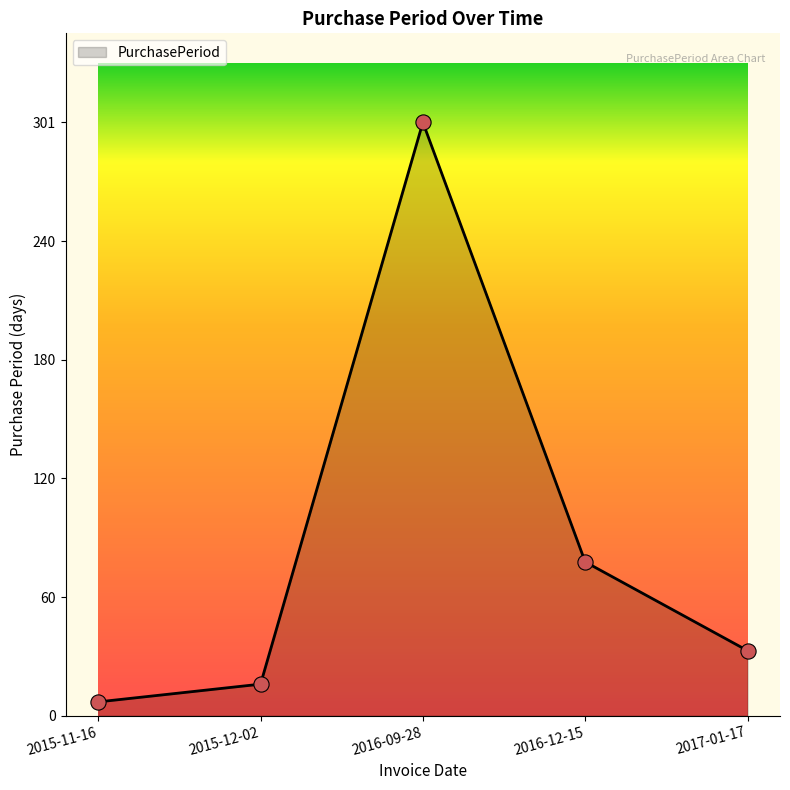

What is the change in value from 2015-11-16 to 2017-01-17?

+26